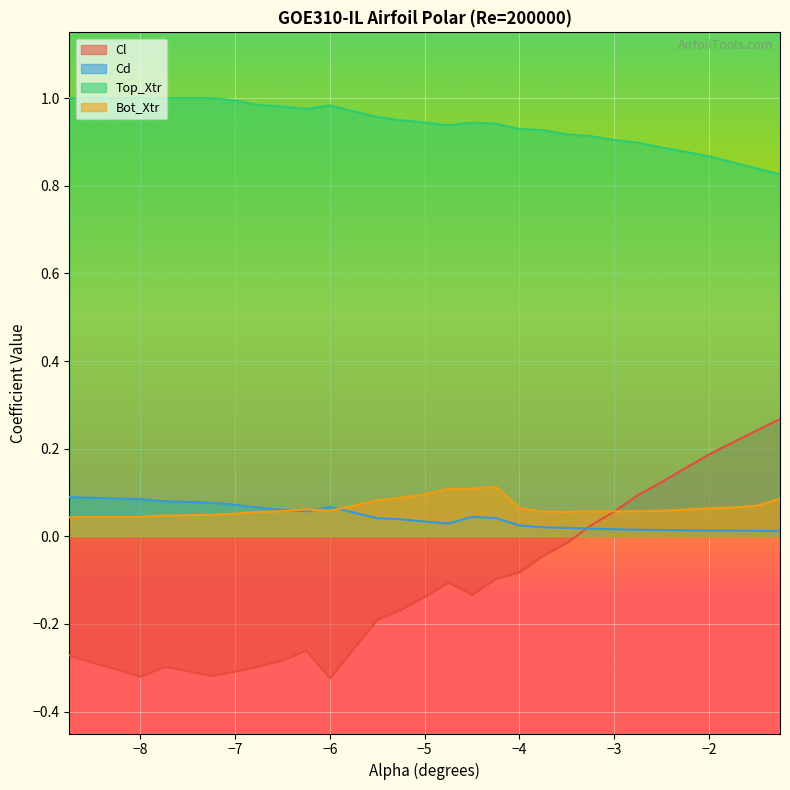

The value of Bot_Xtr at −4 is 0.0. True or false?

False